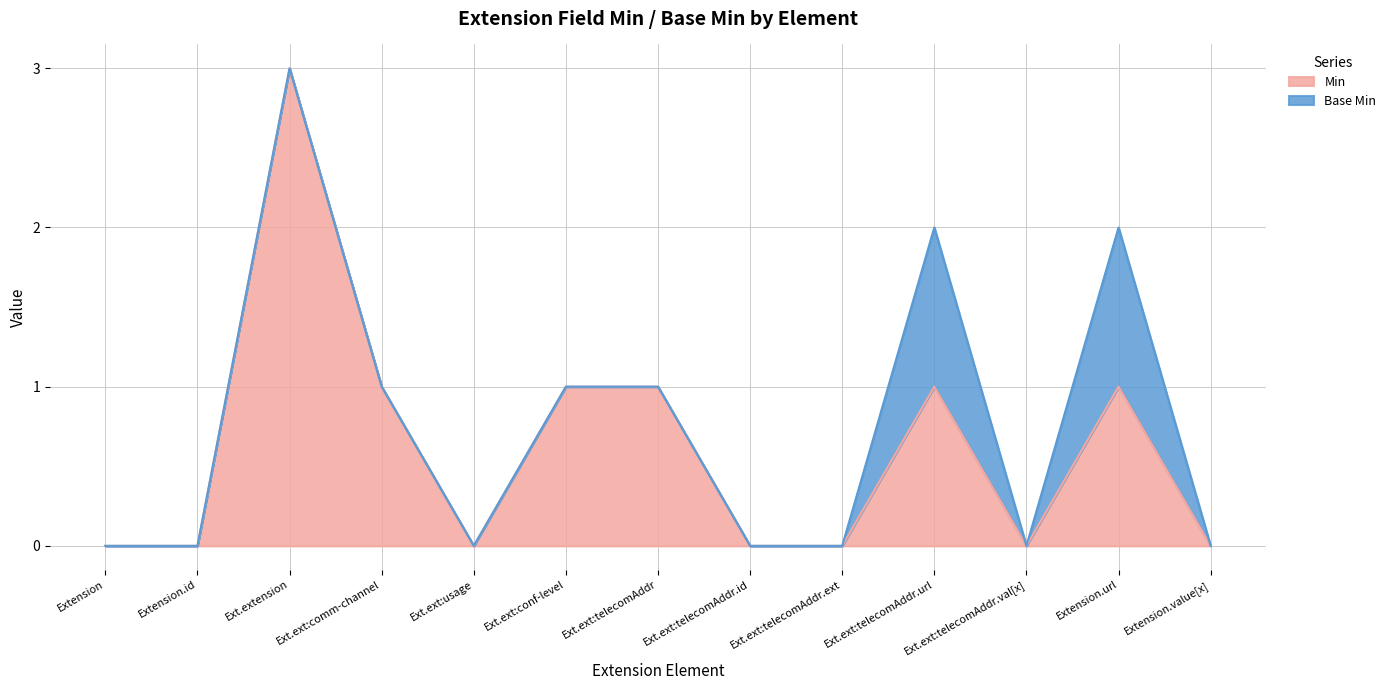

Is it true that Min equals 1 at Extension.url?

True